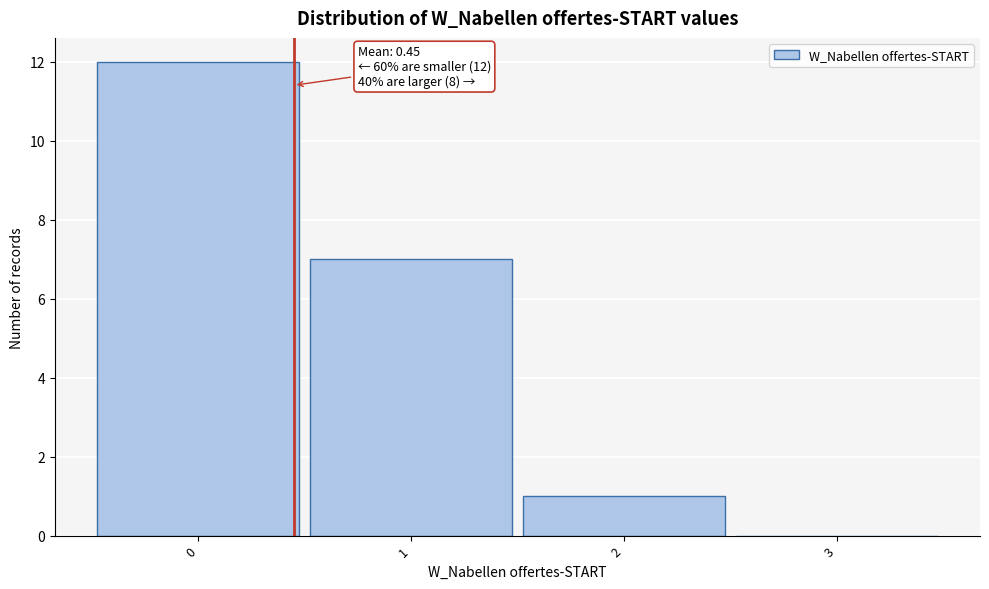

Over which range of the x-axis is the bar tallest?

-0.5 to 0.5